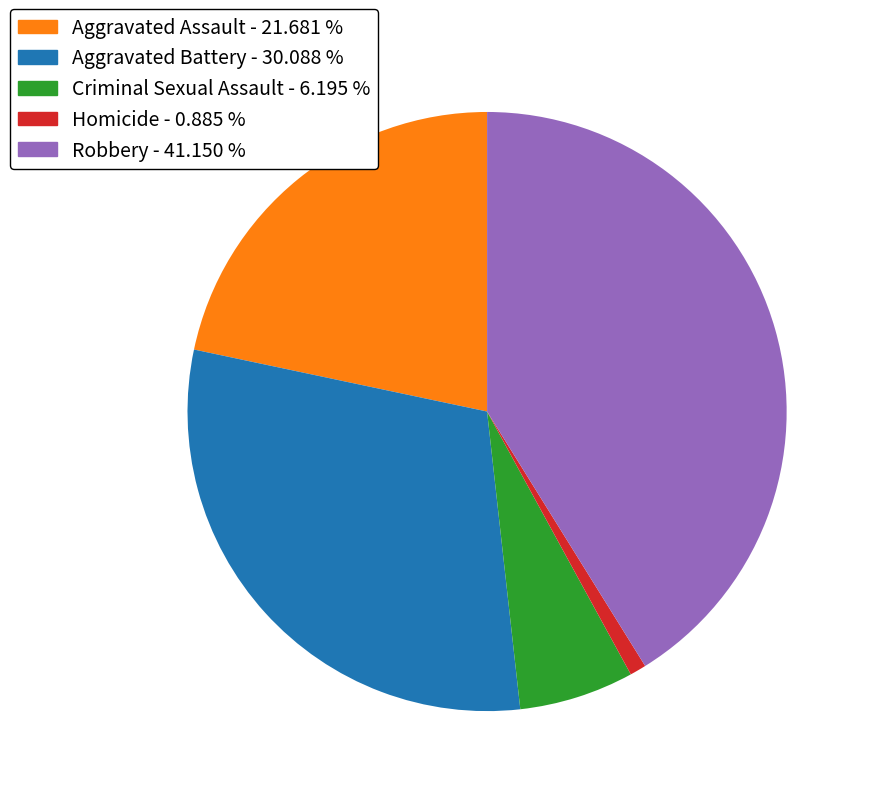

What is the smallest slice in the pie chart?

Homicide